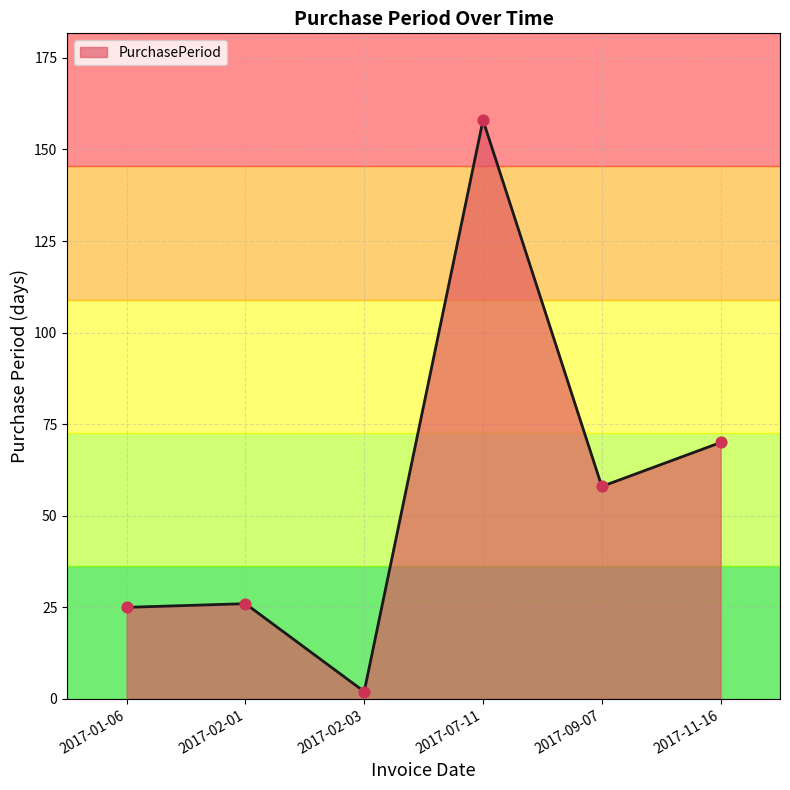

Between 2017-02-01 and 2017-09-07, which is larger?

2017-09-07